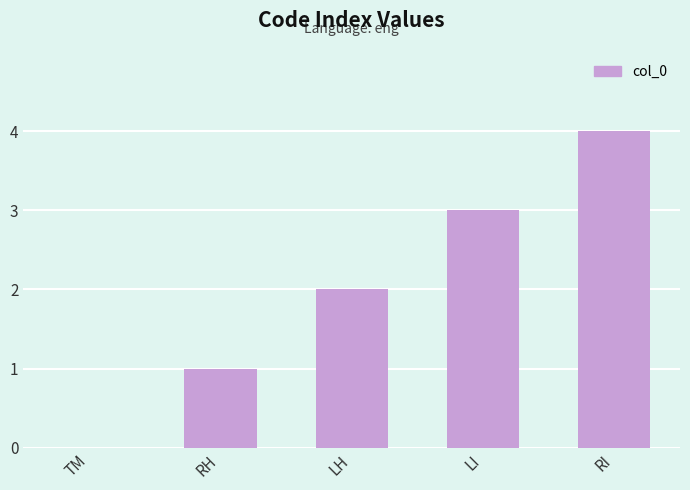

True or false: the data shows 6 at RI.

False